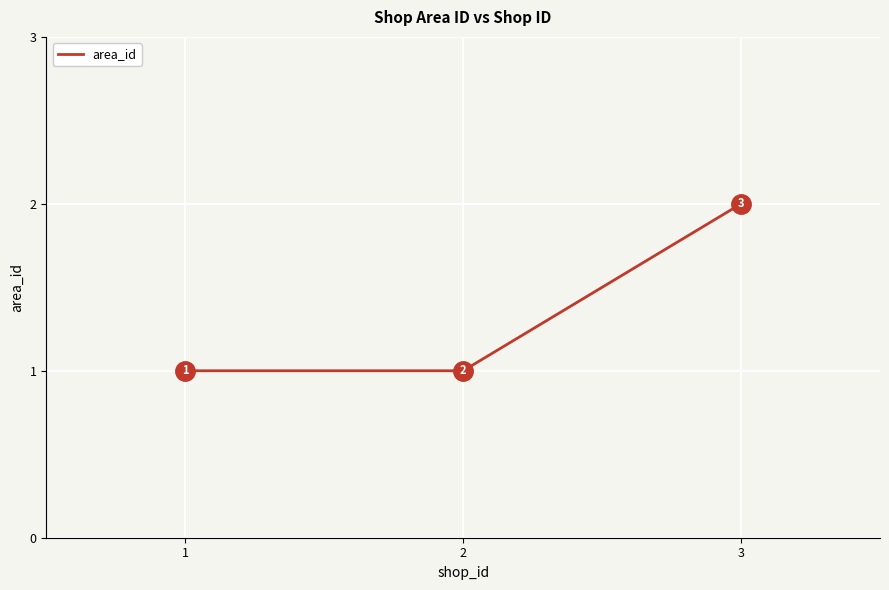

Count the number of data series in this chart.

1